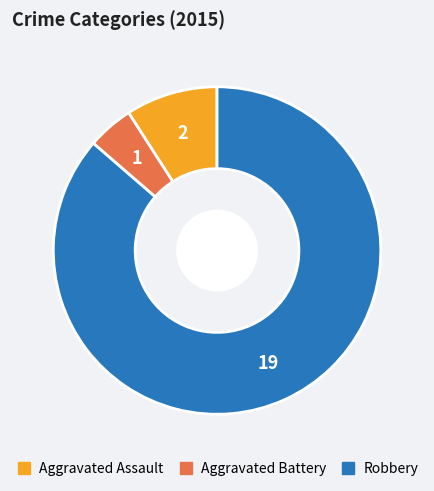

Does any single category account for the majority?

Yes